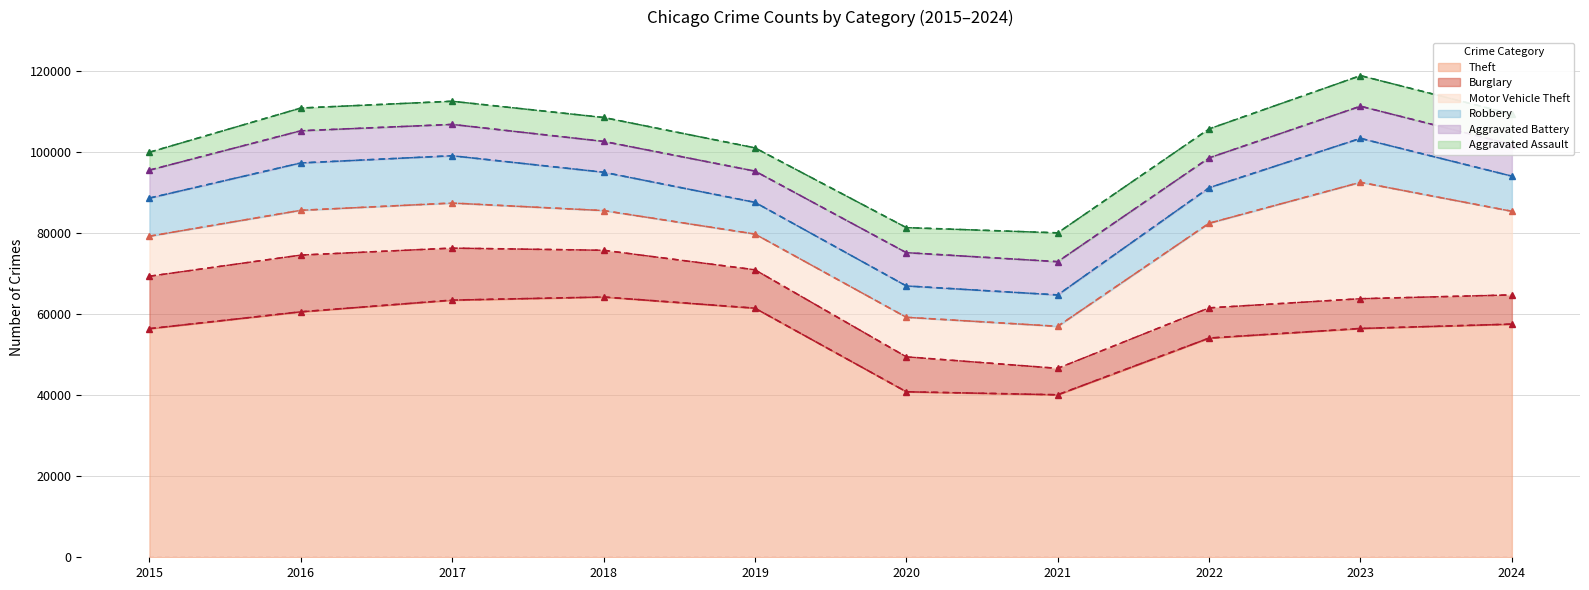

What is the sum of the Burglary values at 2022 and 2018?

18982